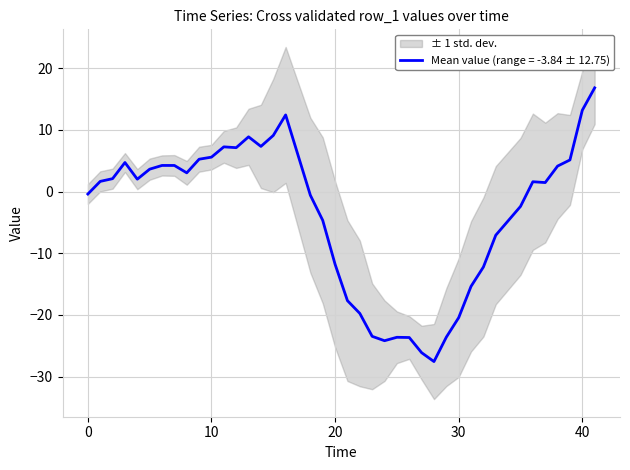

What is the difference between the maximum and minimum values?

44.4